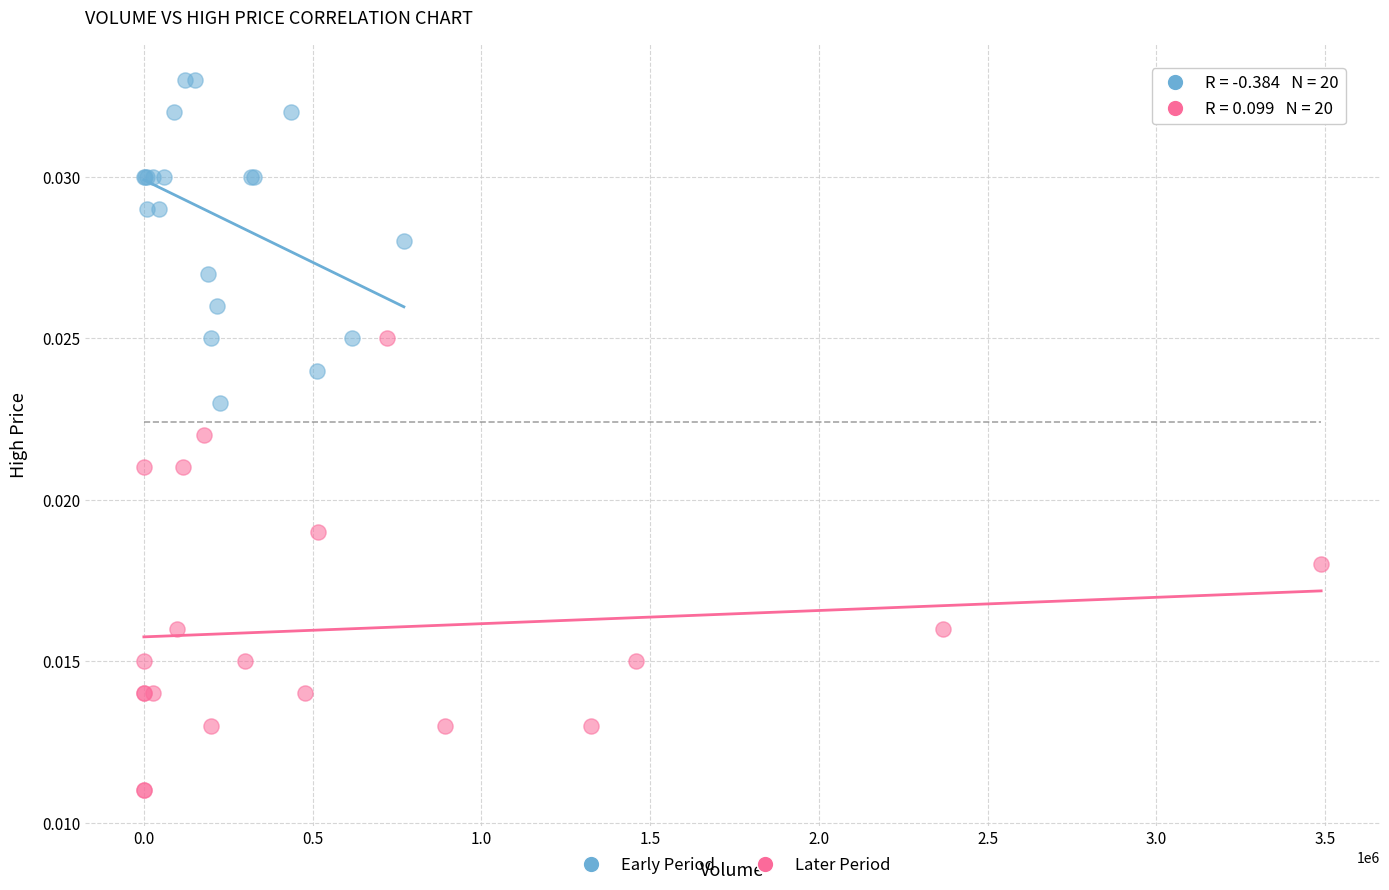

What are all the series names shown in the legend?

Early Period, Later Period